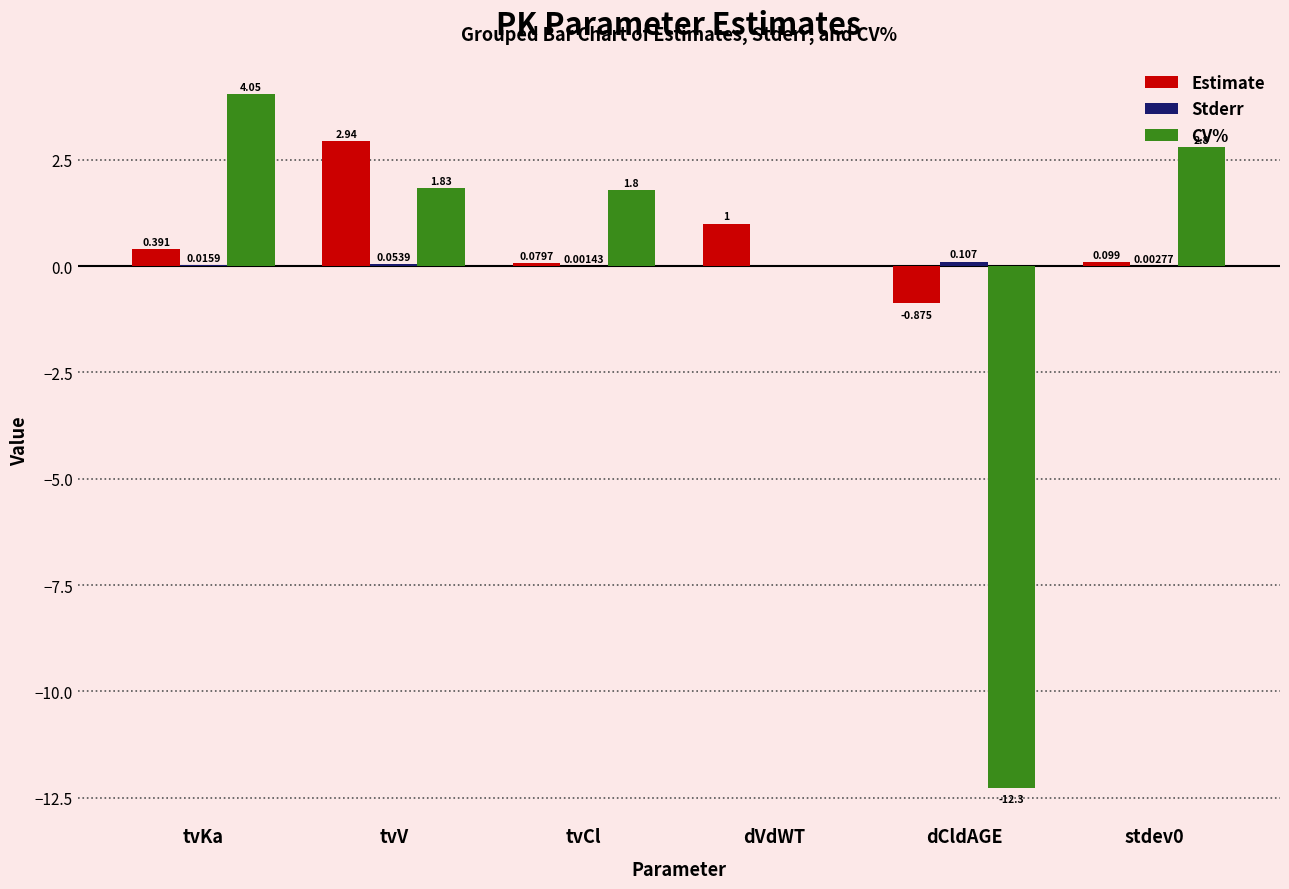

Which series changed the most between tvCl and stdev0?

CV%